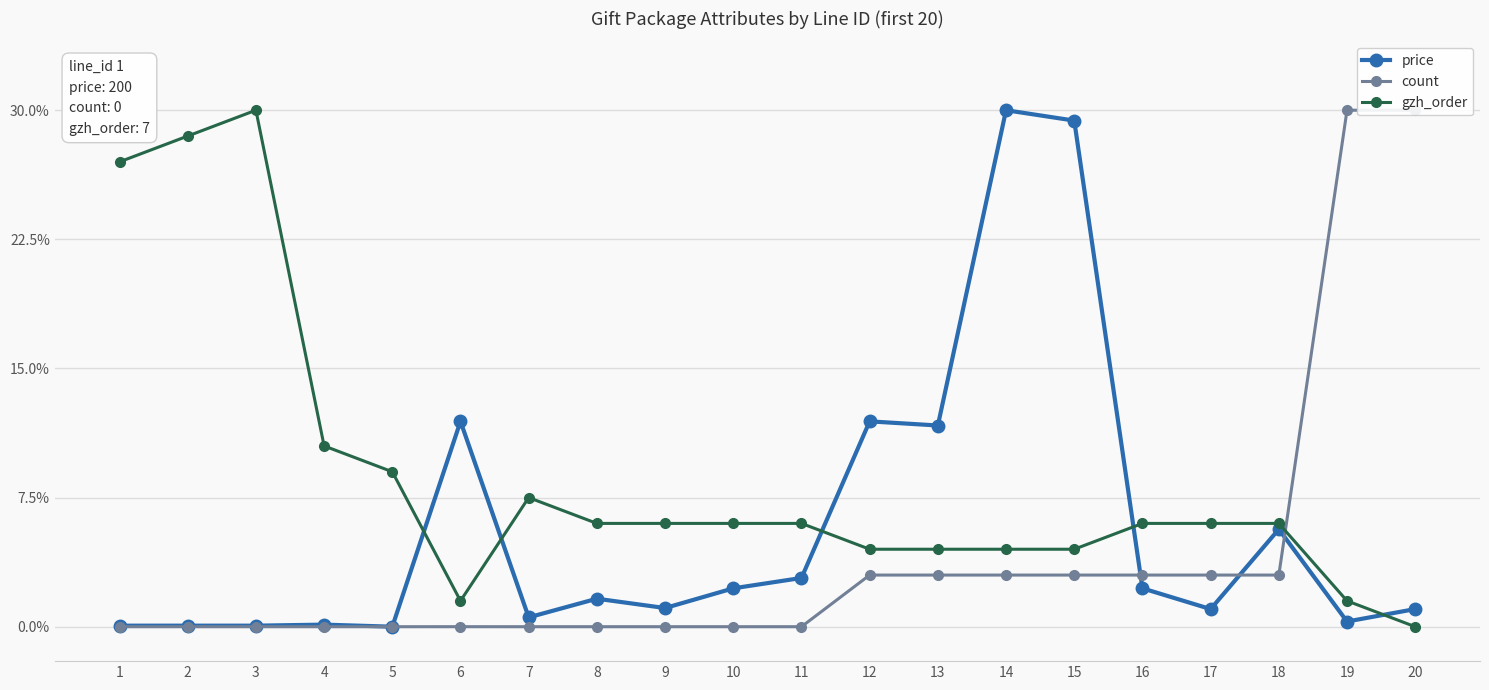

What is the total value across all series at 19?

31.8